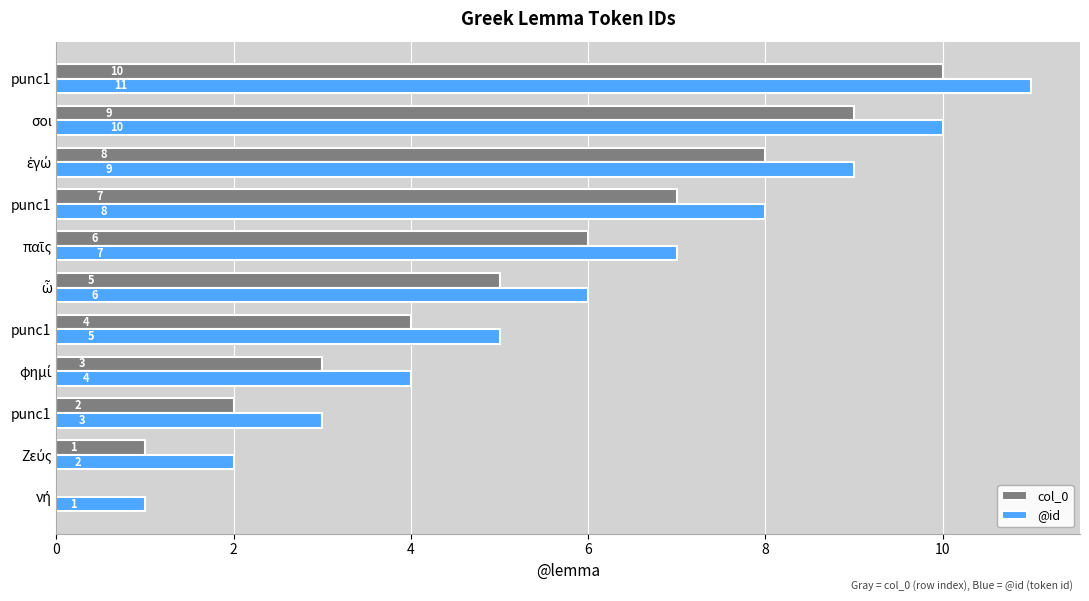

Which series has the largest range (max minus min)?

col_0